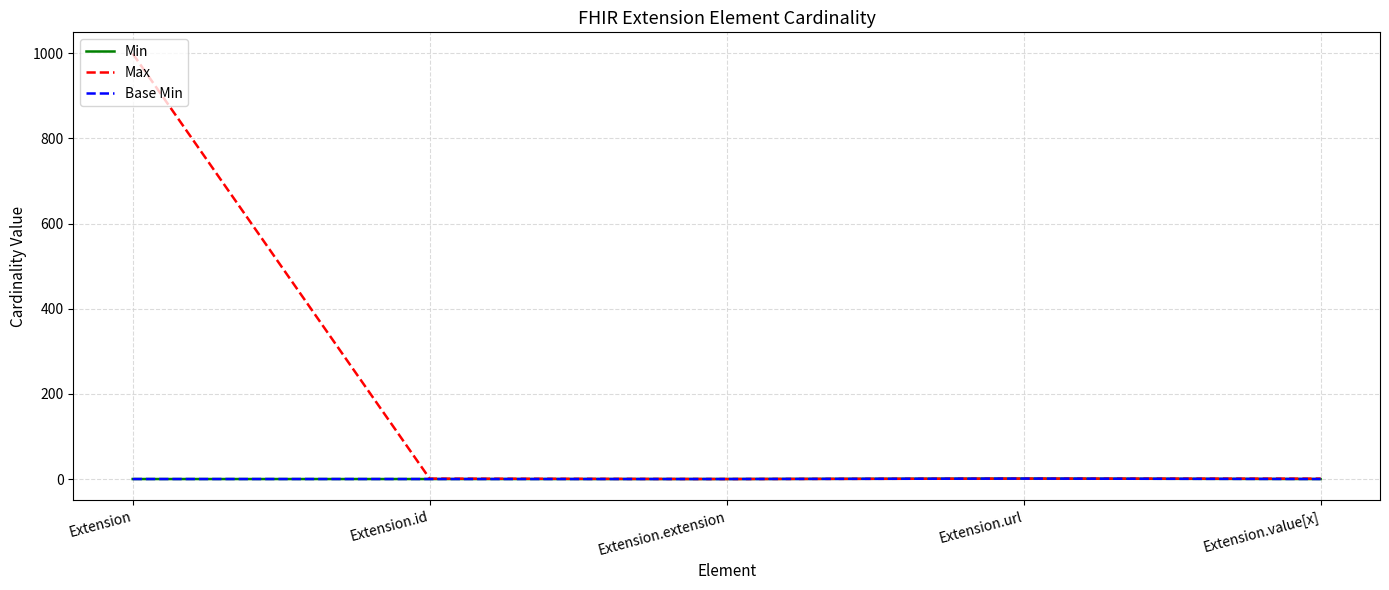

True or false: Base Min has more than 0 points higher than both neighbors.

True